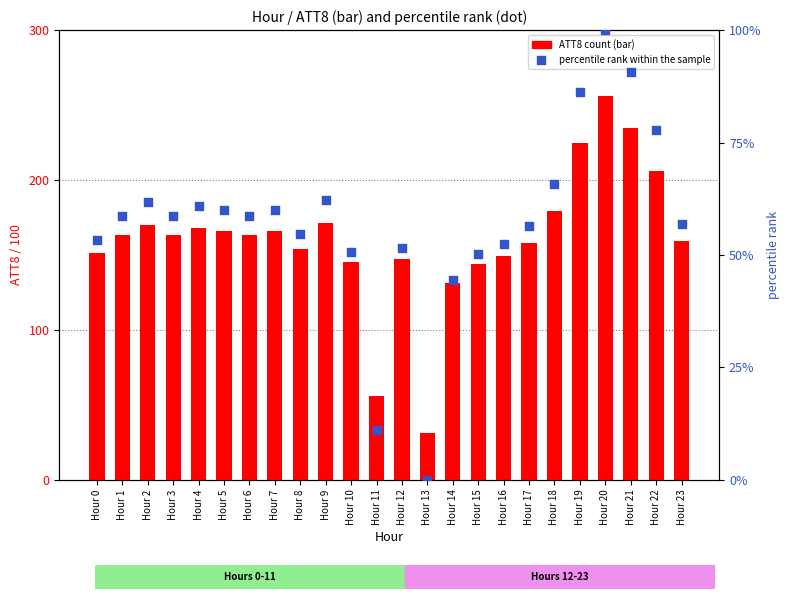

What is the total value across all series at Hour 23?

215.9